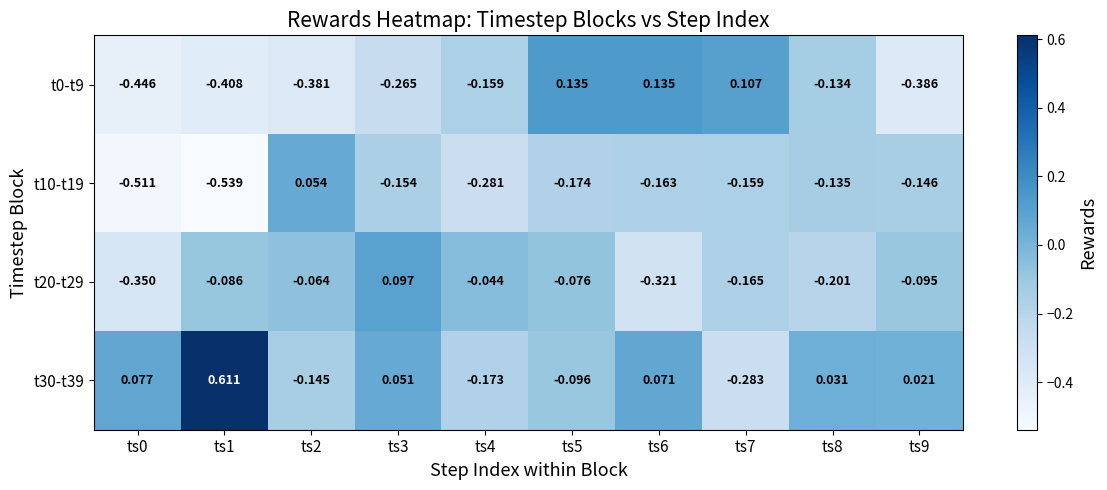

How many series are shown in this chart?

4